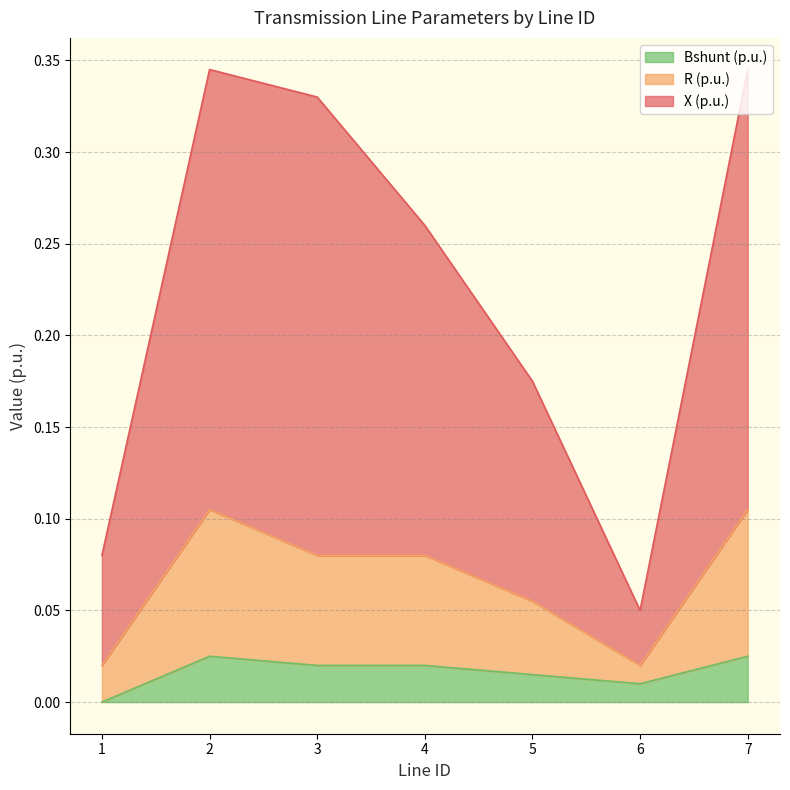

List the series in order of their peak value, highest first.

X (p.u.), R (p.u.), Bshunt (p.u.)